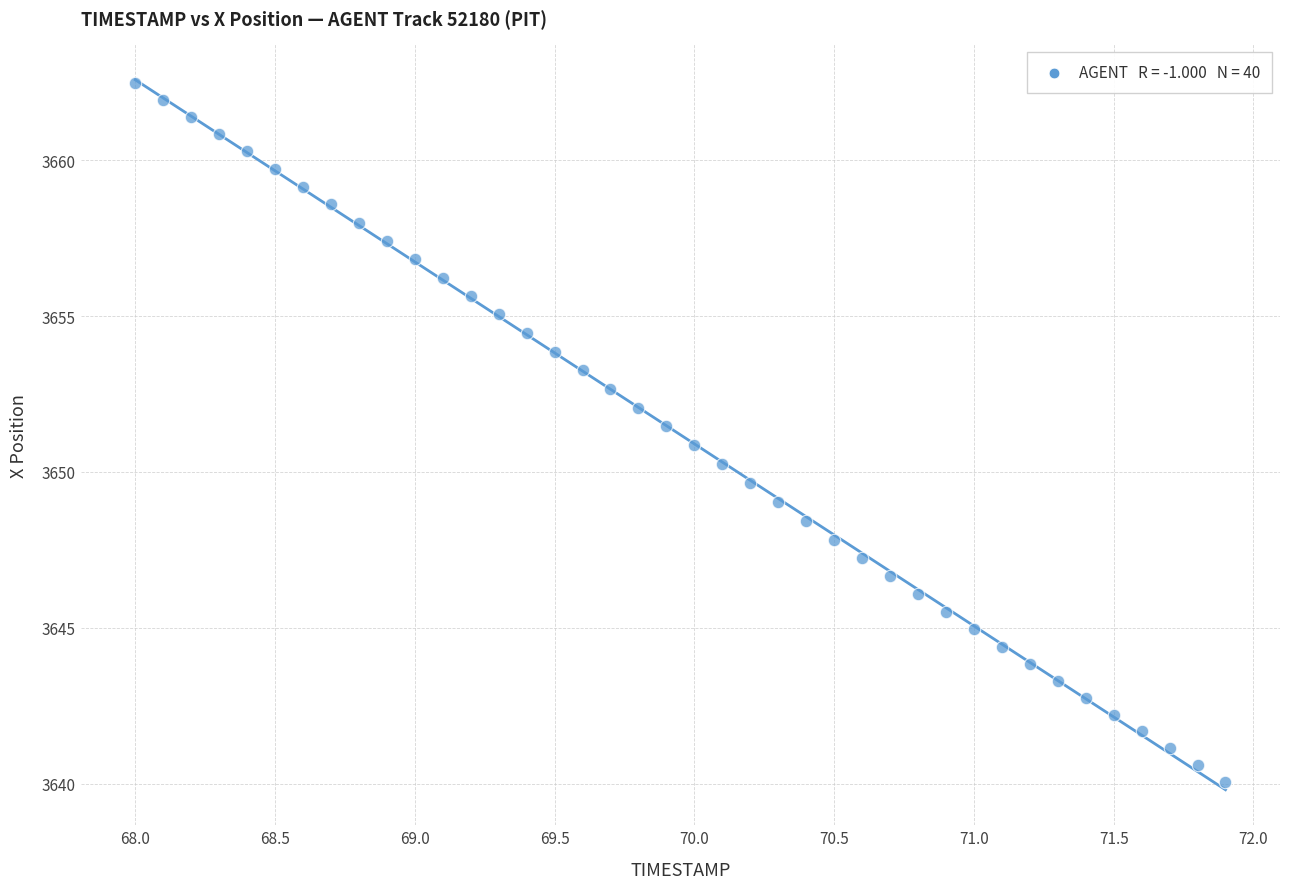

What is the range of Y values (max minus min)?

22.4